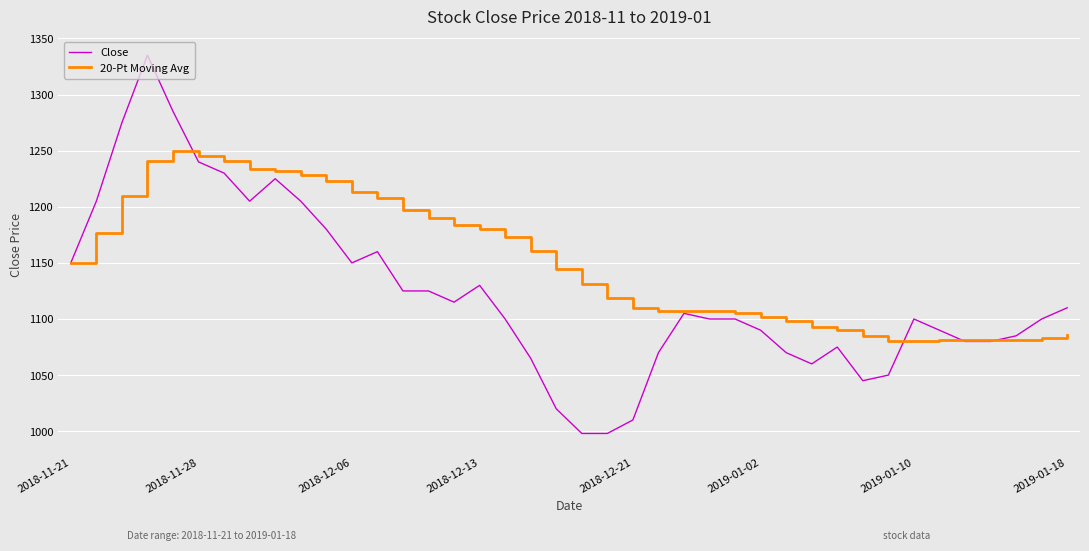

Which series has the largest total across all categories?

20-Pt Moving Avg